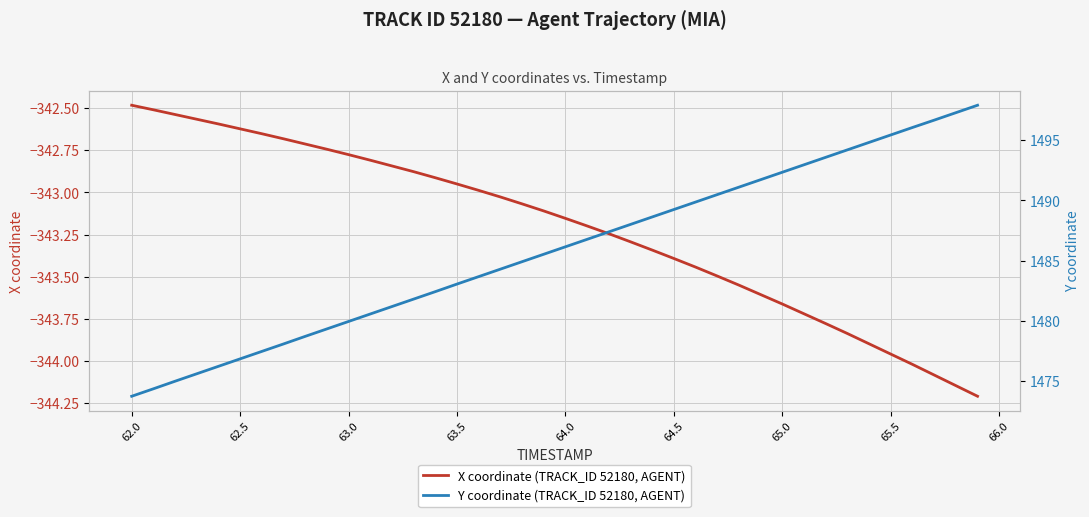

How many lines are shown in the chart?

2